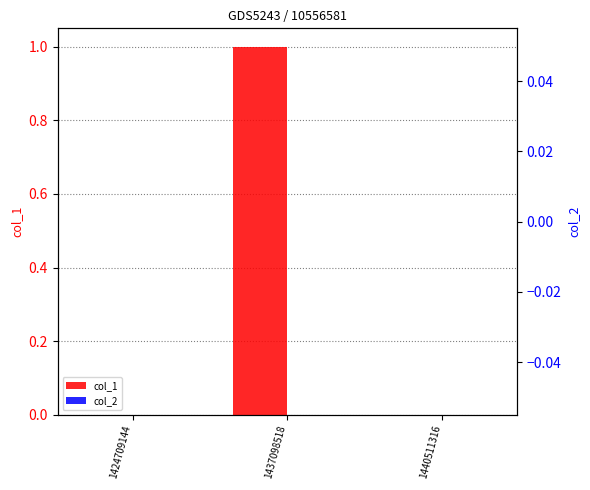

How many groups of bars are there?

3